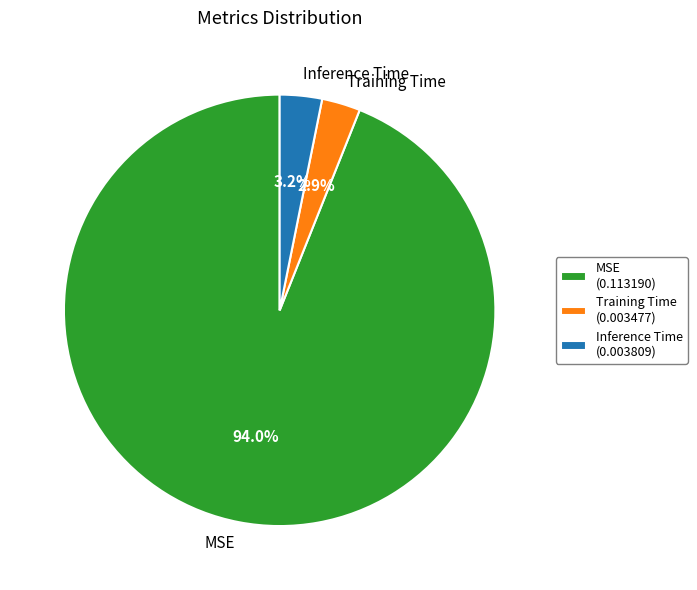

Which slice is the largest?

MSE